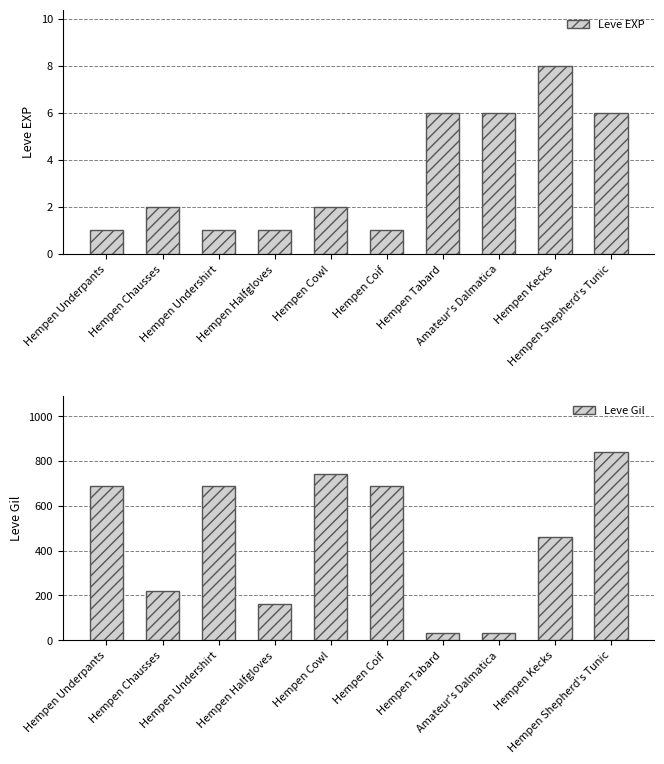

What are all the series names shown in the legend?

Leve EXP, Leve Gil